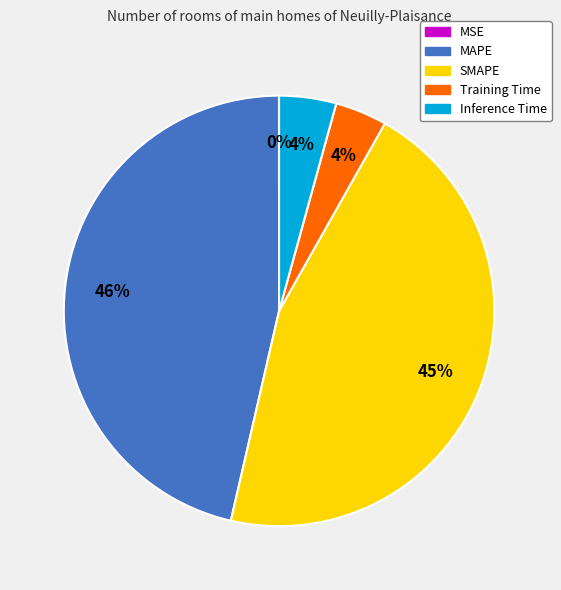

Which has a higher value, SMAPE or Training Time?

SMAPE